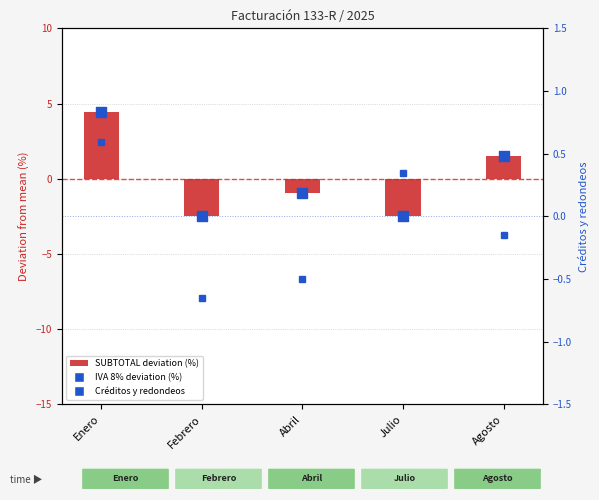

Is the value of SUBTOTAL deviation (%) at Agosto greater than the value of IVA 8% deviation (%) at Abril?

Yes